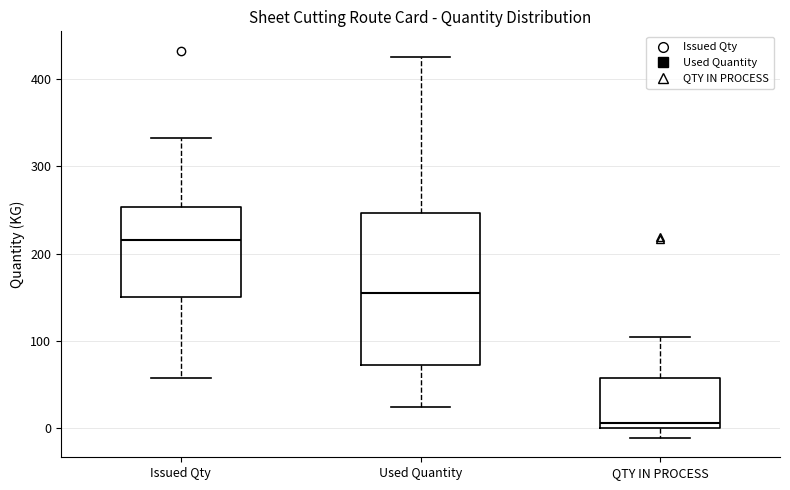

Reading left to right, transcribe this box plot: for each box, give where its median line is, the range the box spans, and where its two whiskers end, as read against the y-axis. The values are not printed on the chart, so give them approximately, as read against the axis.

Issued Qty: median 220, box 150 to 250, whiskers 60 to 330
Used Quantity: median 150, box 70 to 250, whiskers 20 to 420
QTY IN PROCESS: median 10, box 0 to 60, whiskers -10 to 100